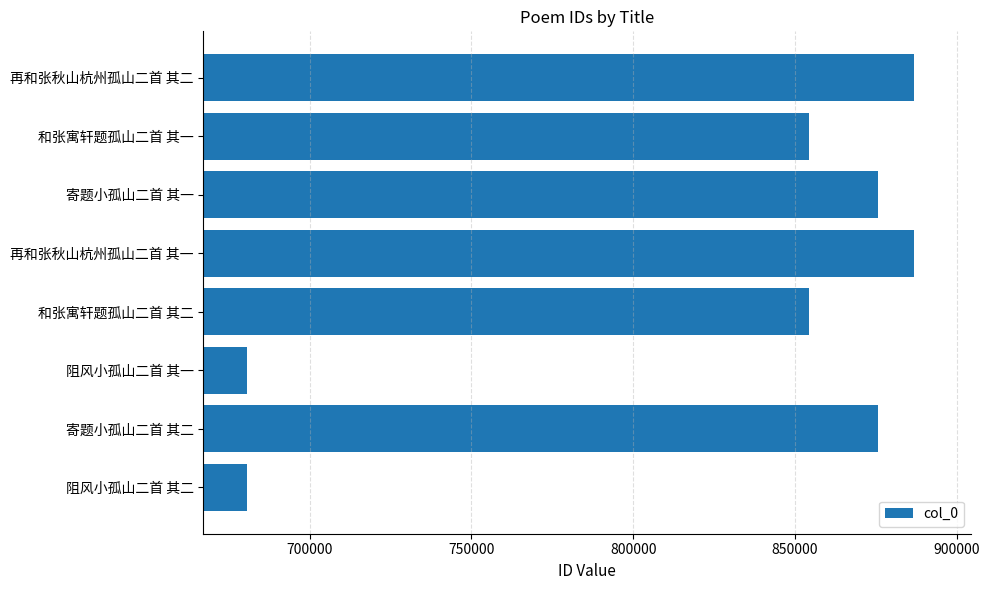

What is the ratio of the value at 阻风小孤山二首 其二 to the value at 再和张秋山杭州孤山二首 其二?

0.8